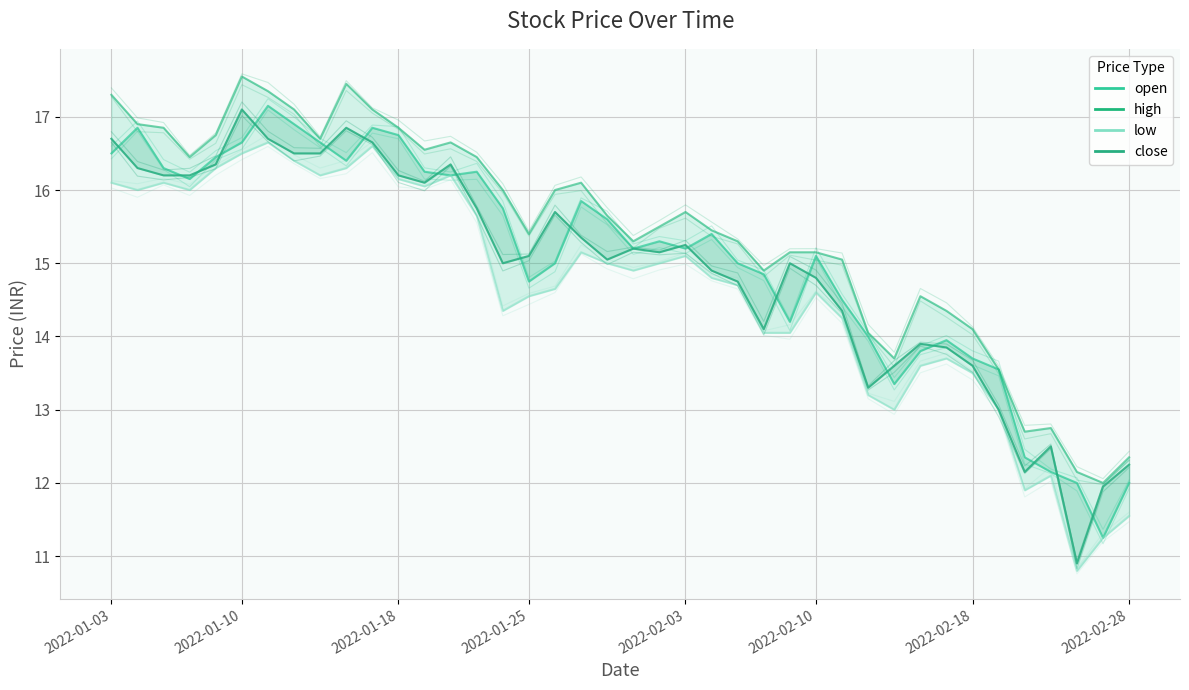

Does the chart display data point markers on the line(s)?

No